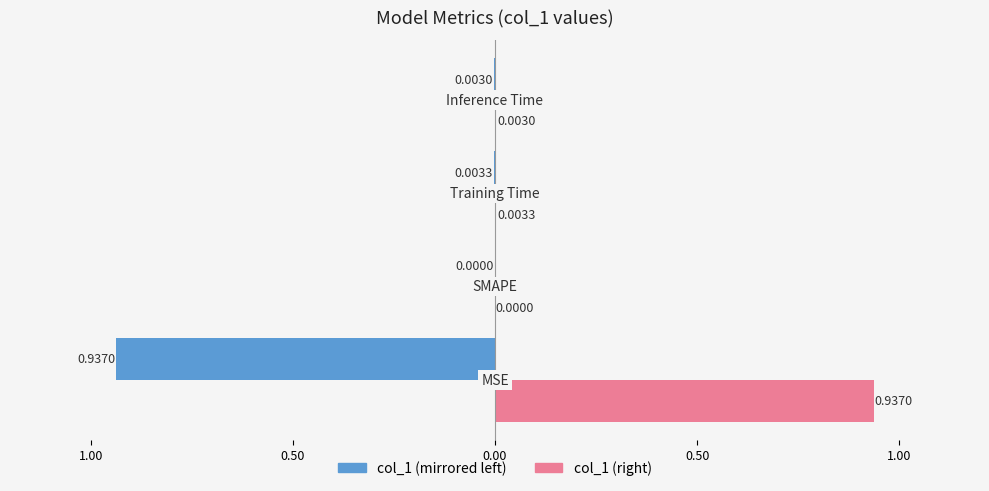

How many bars are there in each group?

2